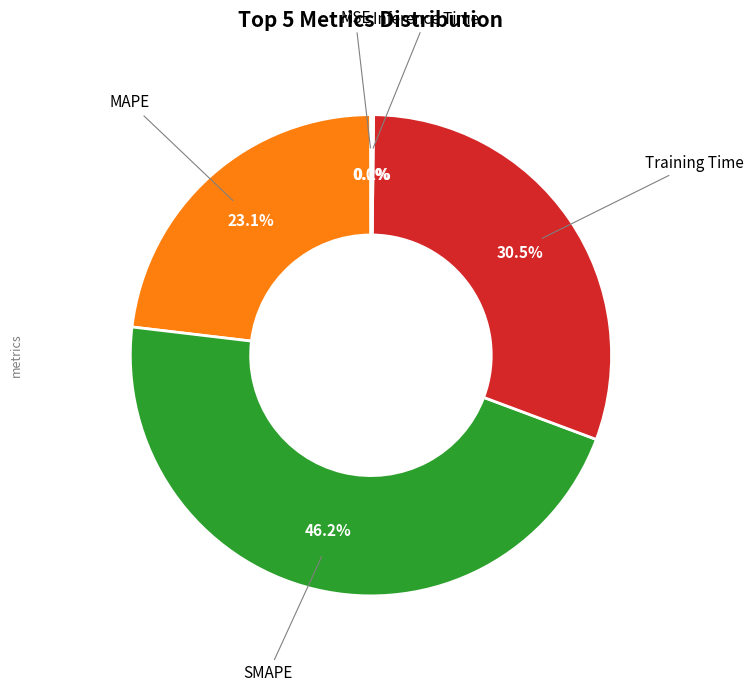

Does any single category account for the majority?

No